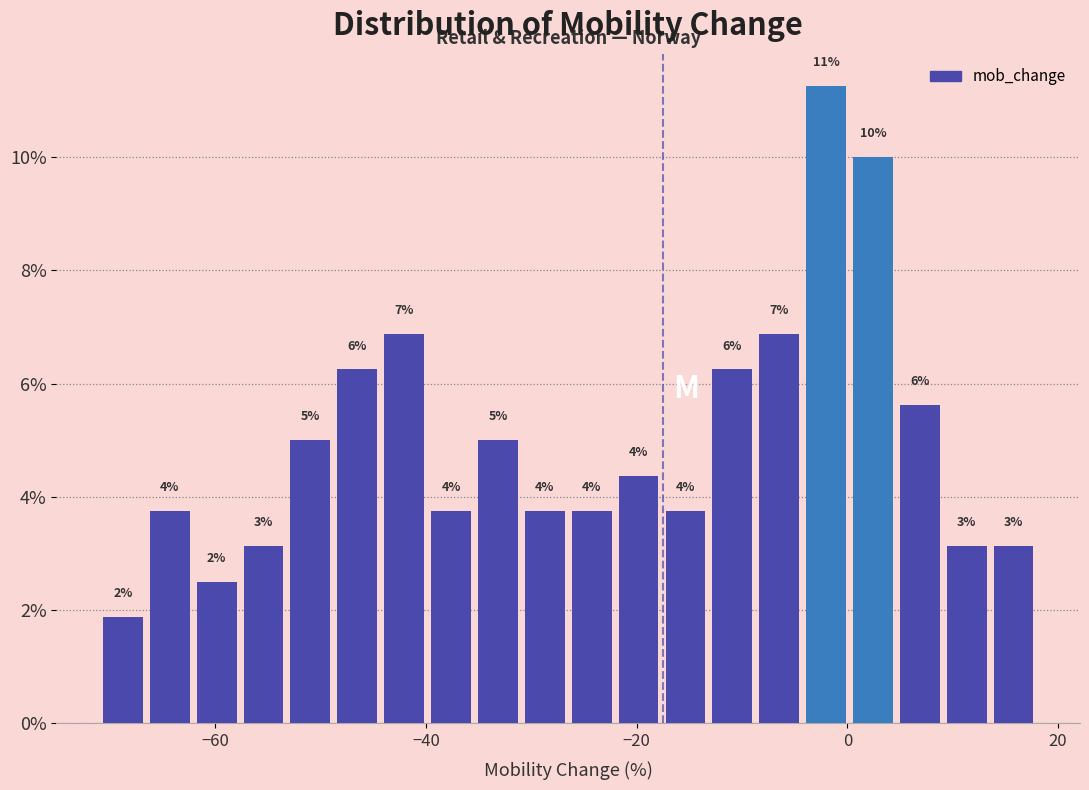

Around what value on the x-axis is the tallest bar? Give the approximate position of its centre, as read against the axis.

-2